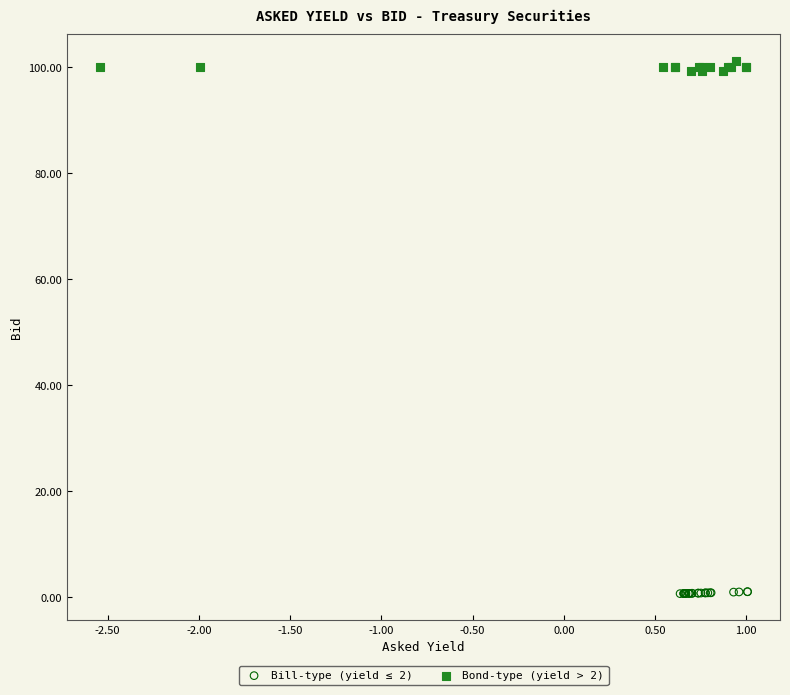

Which series reaches the minimum Y coordinate?

Bill-type (yield ≤ 2)